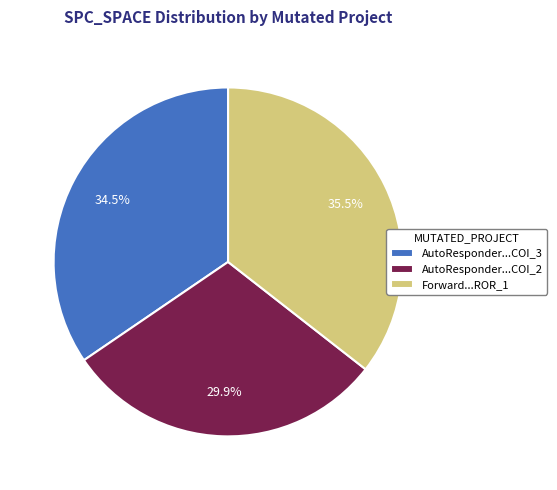

Is there a majority slice in this chart?

No